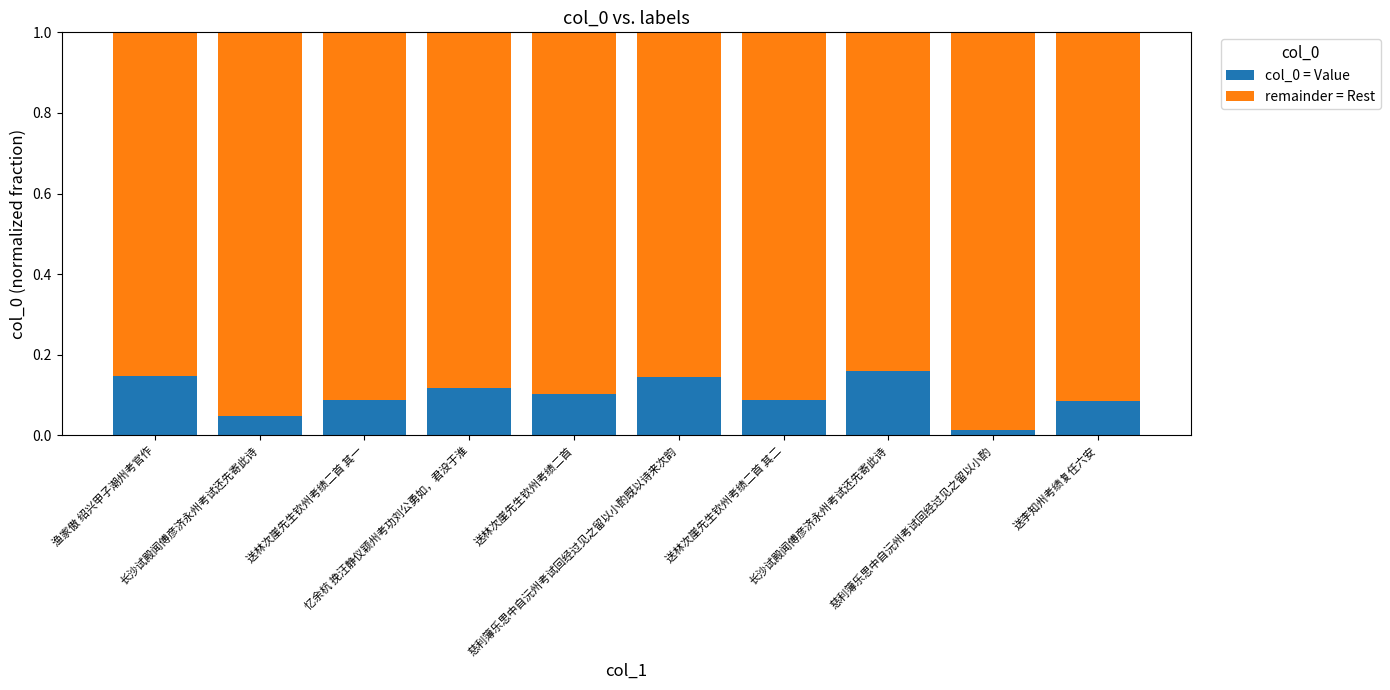

What is the label of the 9th bar from the left?

慈利簿乐思中自沅州考试回经过见之留以小酌